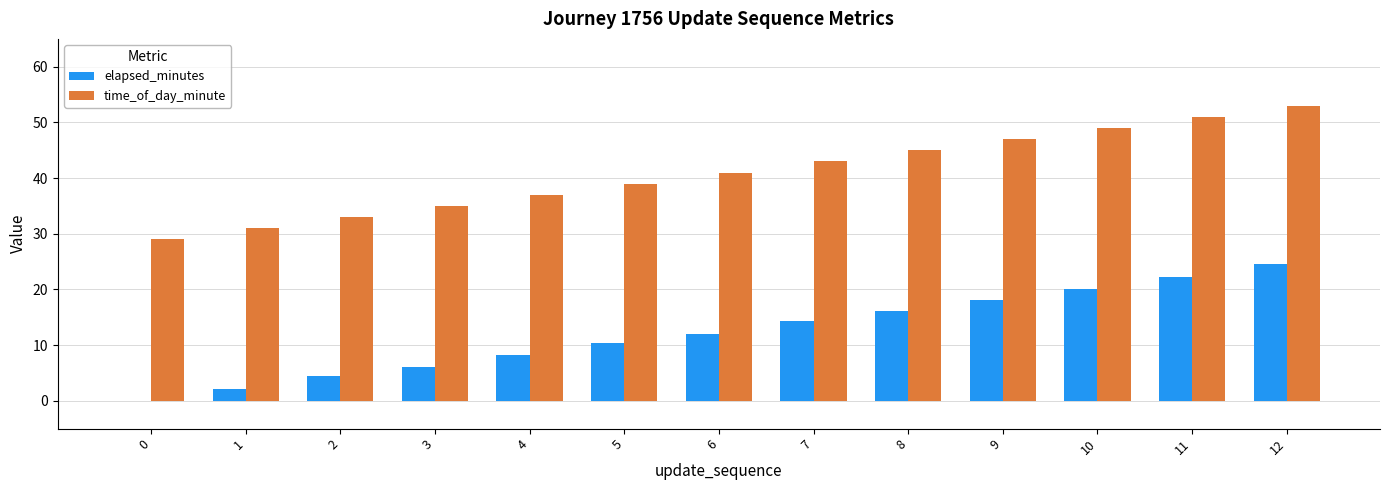

What is the sum of the time_of_day_minute values at 6 and 5?

80.0